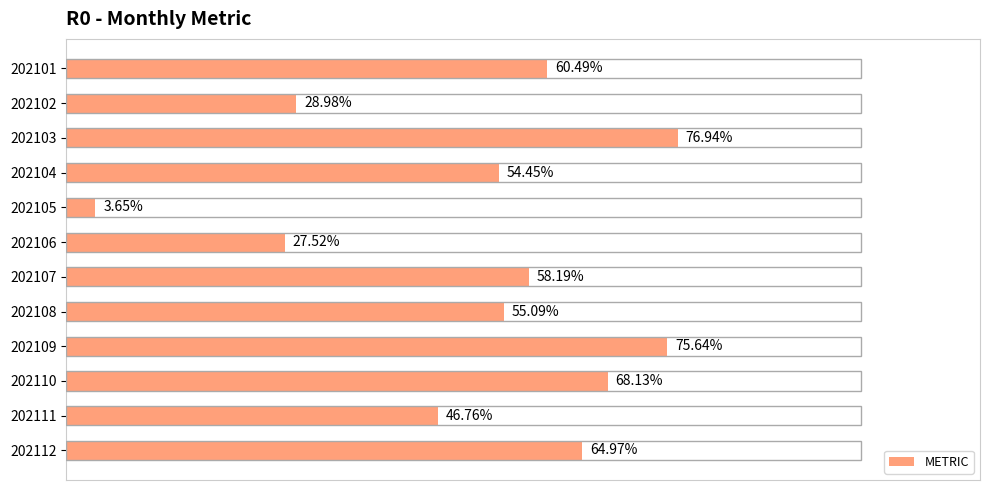

Rank the categories by value from highest to lowest.

202103, 202109, 202110, 202112, 202101, 202107, 202108, 202104, 202111, 202102, 202106, 202105